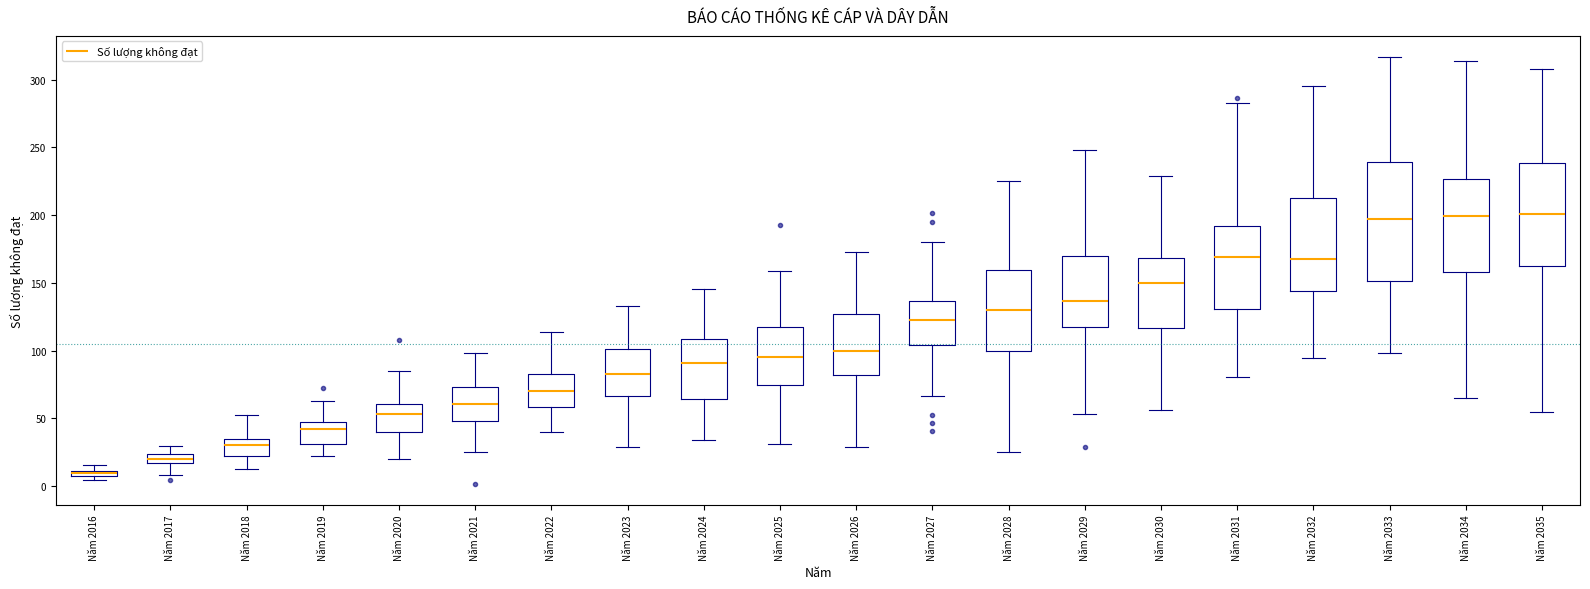

Which box has the lowest median line?

Năm 2016